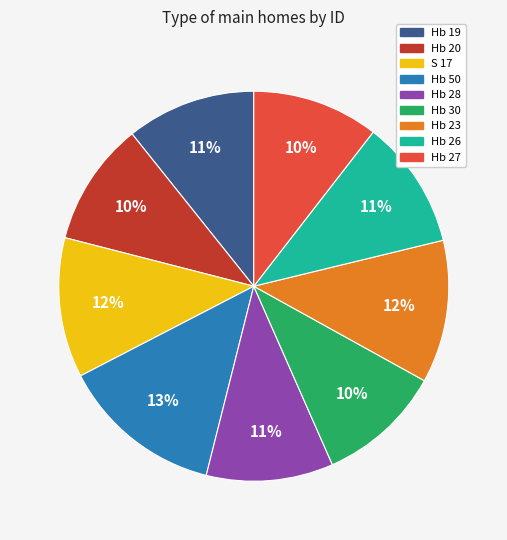

Combined, do Hb 20 and Hb 26 account for over 50%?

No